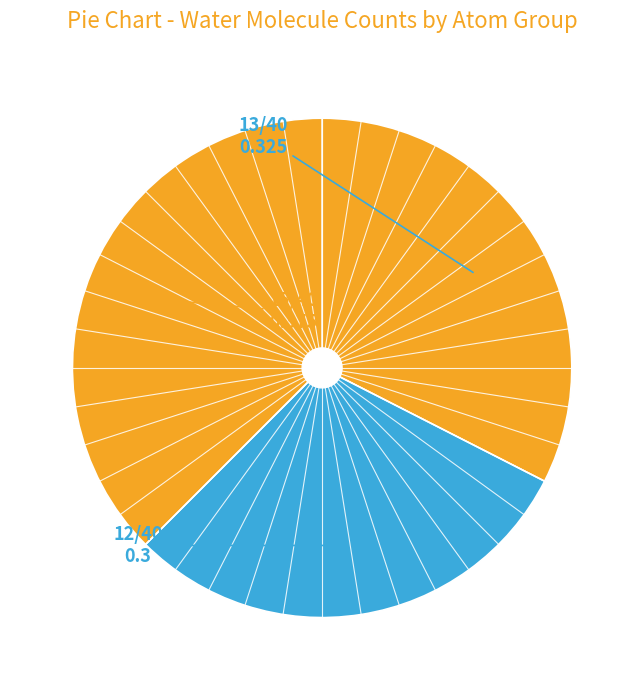

How many segments does this pie chart have?

3